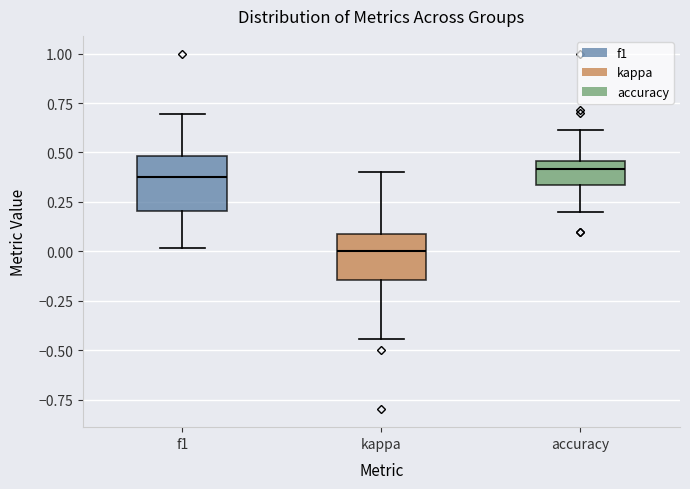

Reading left to right, read every box against the y-axis: the position of its median line, the range the box covers, and the ends of its whiskers. The values are not printed on the chart, so give them approximately, as read against the axis.

f1: median 0.40, box 0.20 to 0.50, whiskers 0.00 to 0.70
kappa: median 0.00, box -0.15 to 0.10, whiskers -0.45 to 0.40
accuracy: median 0.40, box 0.35 to 0.45, whiskers 0.20 to 0.60